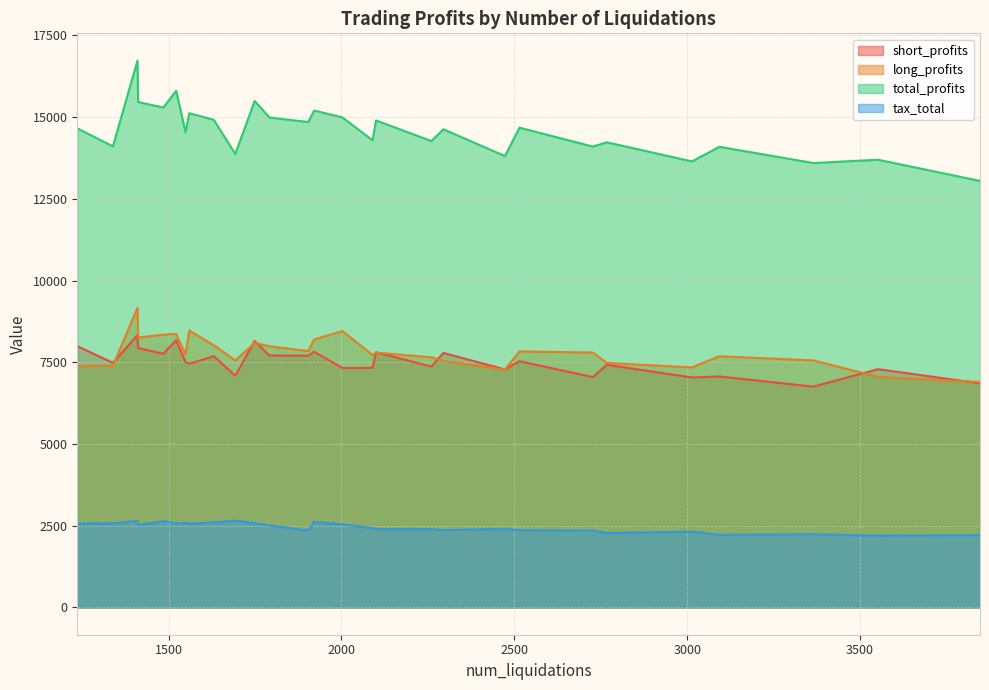

What is the difference between the maximum and minimum values in the long_profits series?

2272.0